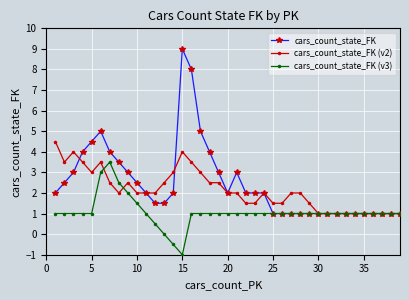

List the series in order of their peak value, lowest first.

cars_count_state_FK (v3), cars_count_state_FK (v2), cars_count_state_FK